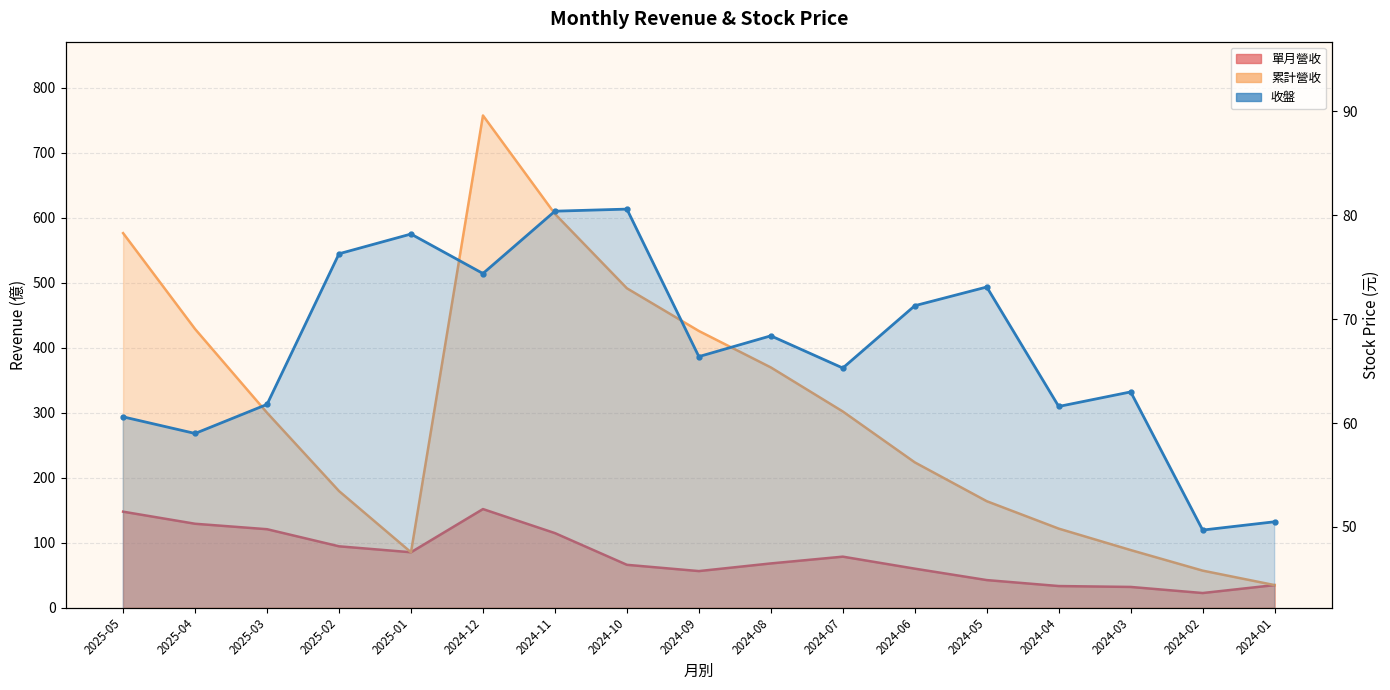

Which series has the largest total across all categories?

累計營收